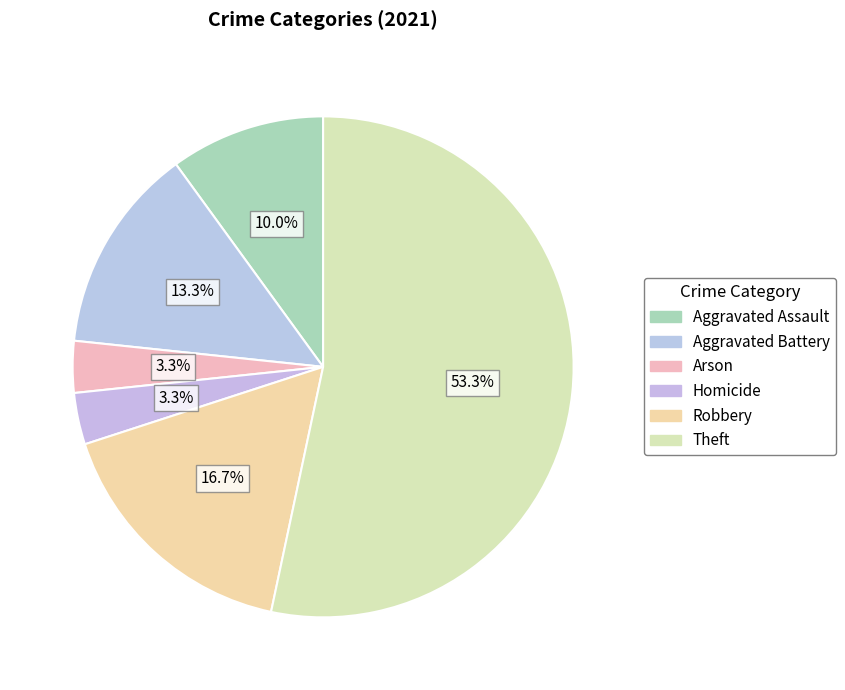

To the nearest percent, what percentage of the pie is Aggravated Assault?

10%